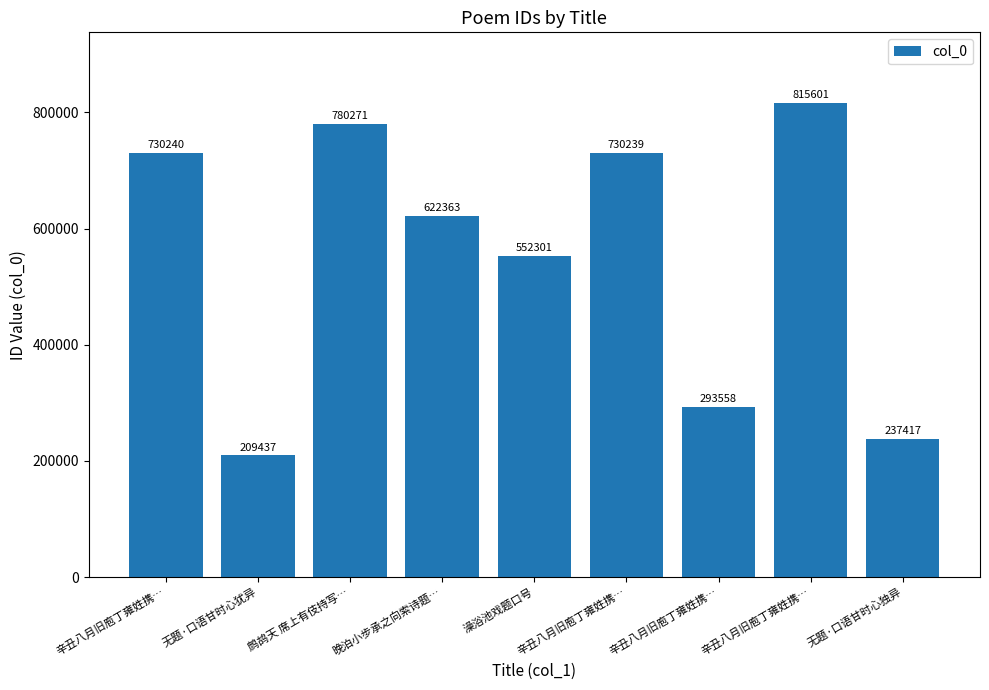

List the labels in order of value, smallest first.

无题·口语甘时心犹异, 无题·口语甘时心独异, 辛丑八月旧庖丁雍姓携…, 澡浴池戏题口号, 晚泊小步承之向索诗题…, 辛丑八月旧庖丁雍姓携…, 辛丑八月旧庖丁雍姓携…, 鹧鸪天 席上有伎持写…, 辛丑八月旧庖丁雍姓携…